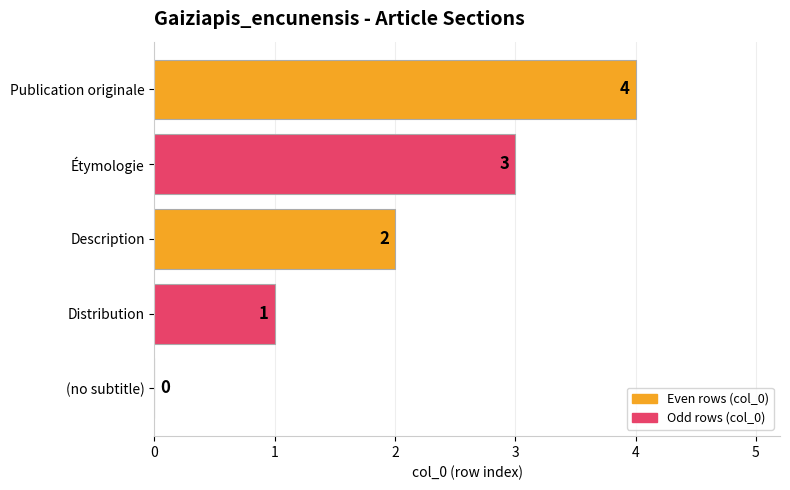

Which has a higher value, (no subtitle) or Description?

Description